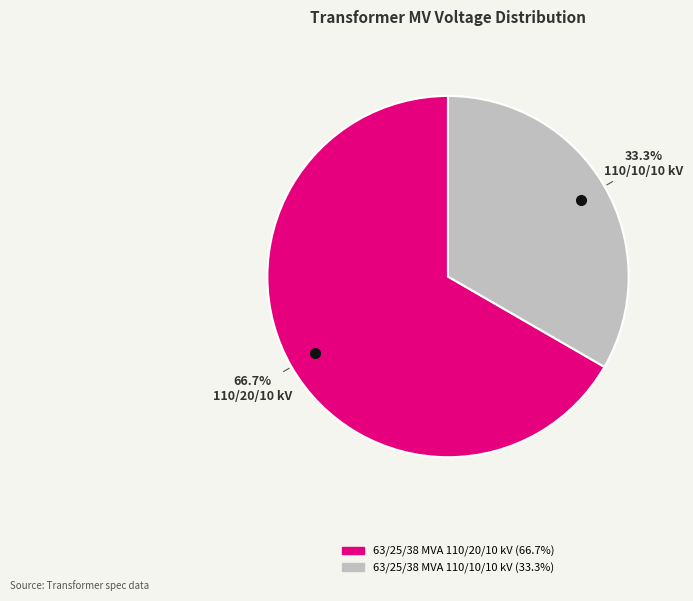

Rank the categories by value from highest to lowest.

63/25/38 MVA 110/20/10 kV, 63/25/38 MVA 110/10/10 kV